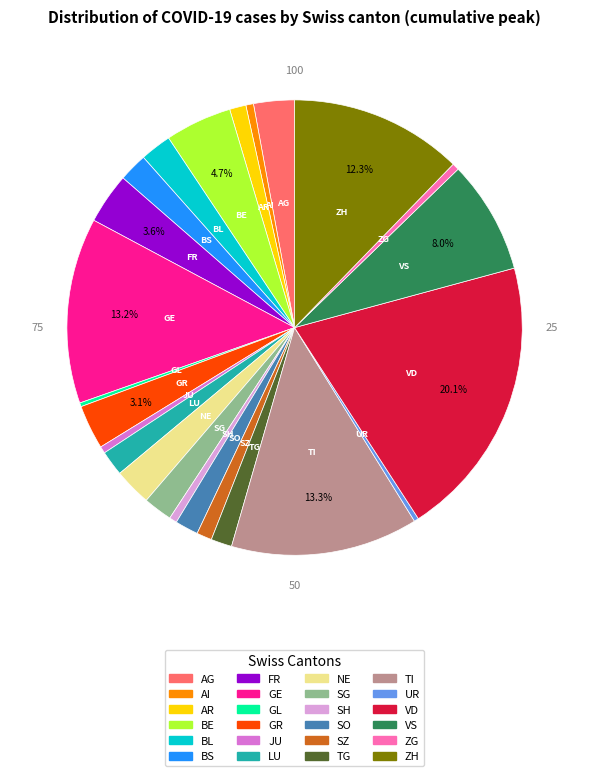

Is the sum of AI and UR greater than half?

No